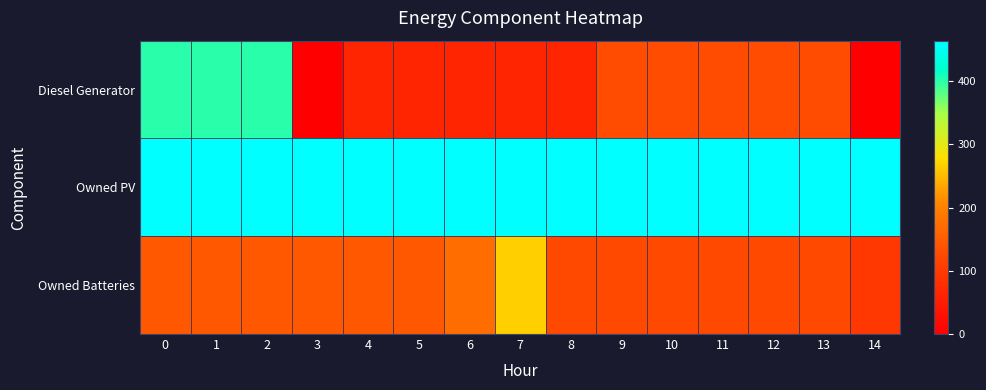

Count the number of categories in the chart.

15